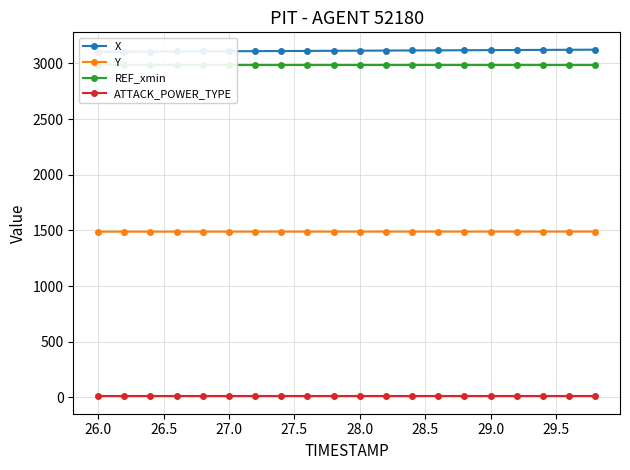

True or false: ATTACK_POWER_TYPE and Y intersect in this chart.

False